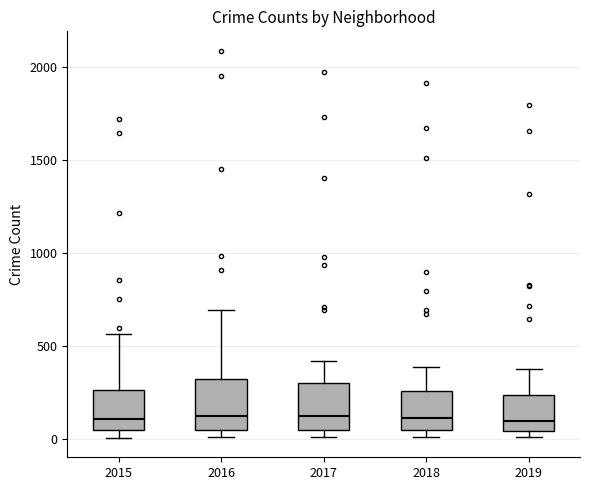

Reading left to right, transcribe this box plot: for each box, give where its median line is, the range the box spans, and where its two whiskers end, as read against the y-axis. The values are not printed on the chart, so give them approximately, as read against the axis.

2015: median 100, box 50 to 250, whiskers 0 to 550
2016: median 150, box 50 to 300, whiskers 0 to 700
2017: median 100, box 50 to 300, whiskers 0 to 400
2018: median 100, box 50 to 250, whiskers 0 to 400
2019: median 100, box 50 to 250, whiskers 0 to 400